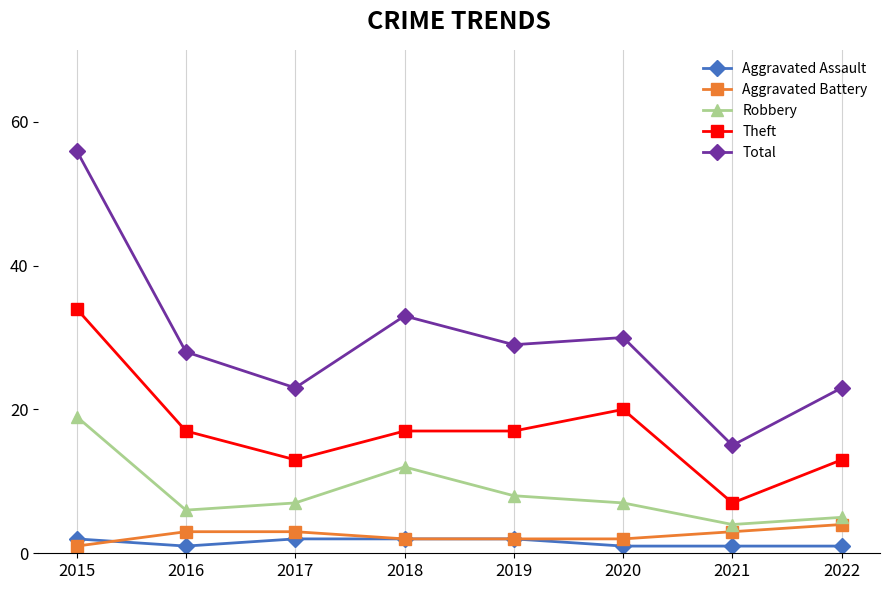

Count the number of categories in the chart.

8